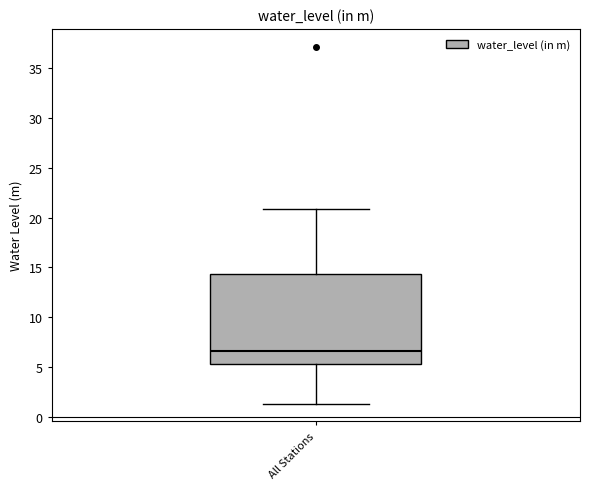

Read this box plot against the y-axis: the position of the median line, the range covered by the box, and the ends of both whiskers. The values are not printed on the chart, so give them approximately, as read against the axis.

median 6.5, box 5.5 to 14.5, whiskers 1.5 to 21.0